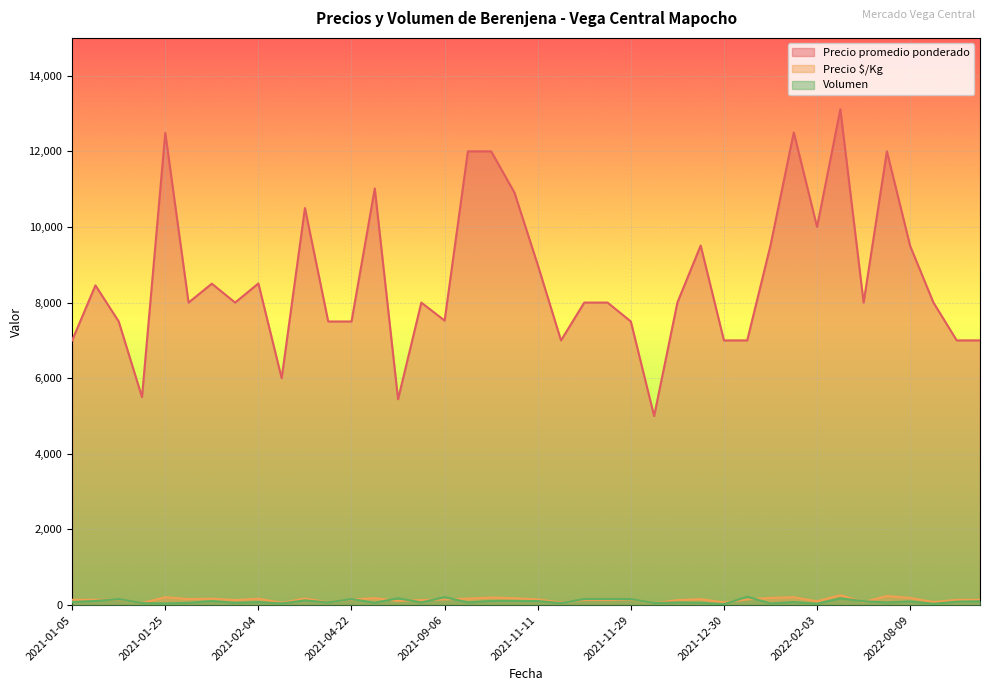

Which has a higher value, 2021-01-28 or 2021-09-06?

2021-01-28